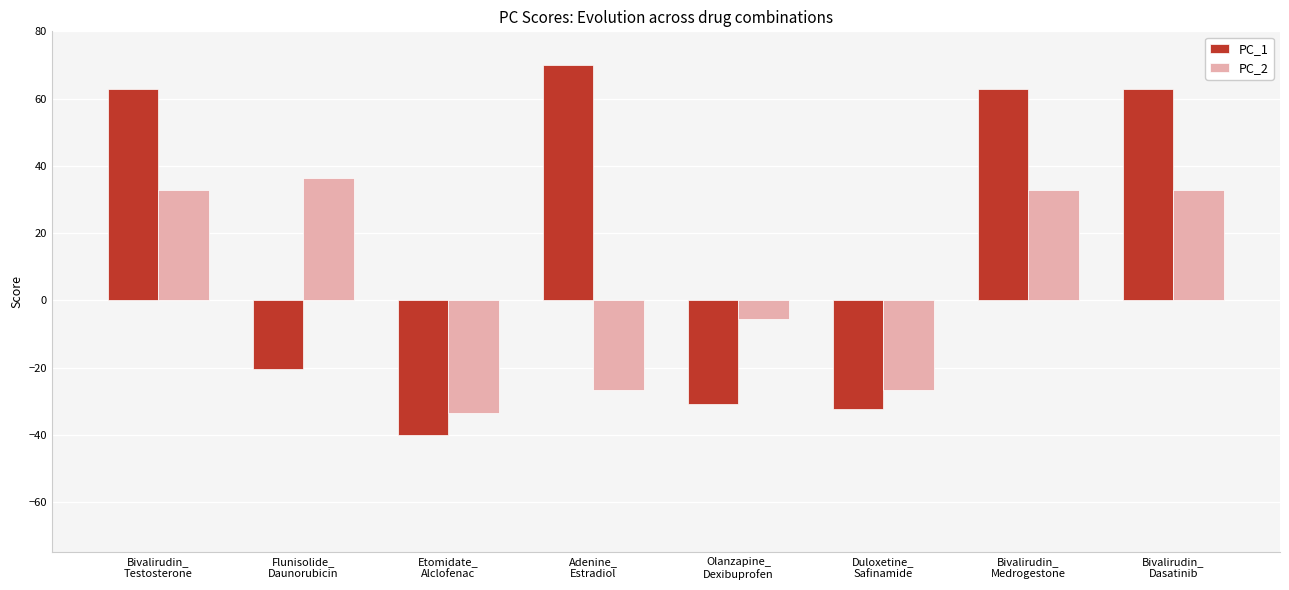

How many data points in PC_1 are above 62?

4